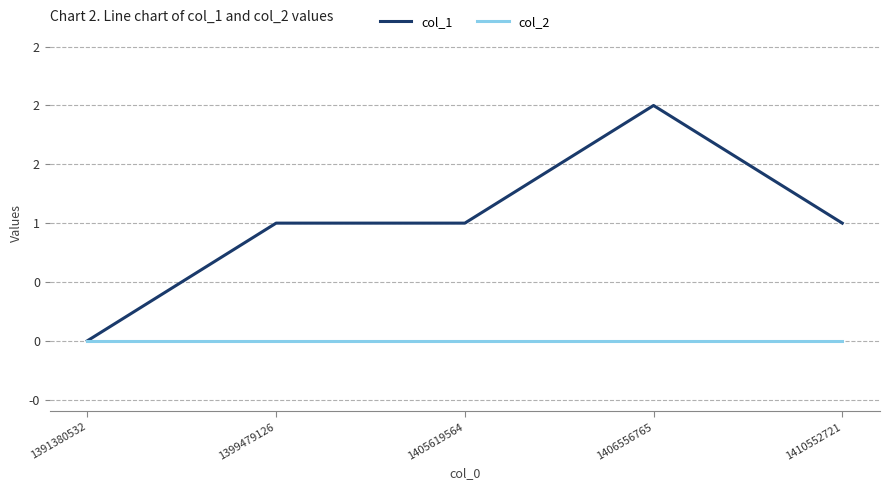

Reading left to right, what are all the values shown in this chart?

col_1: 0	1	1	2	1
col_2: 0	0	0	0	0